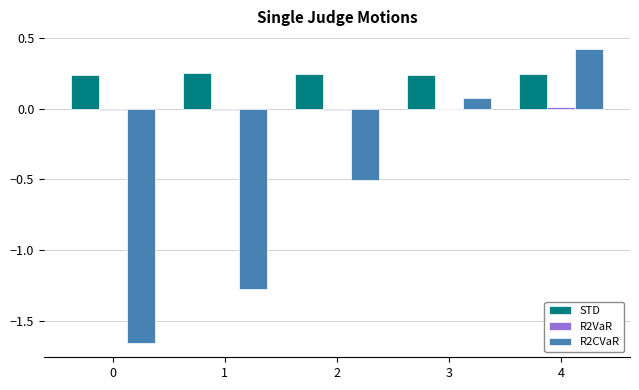

Which series has the largest total across all categories?

STD